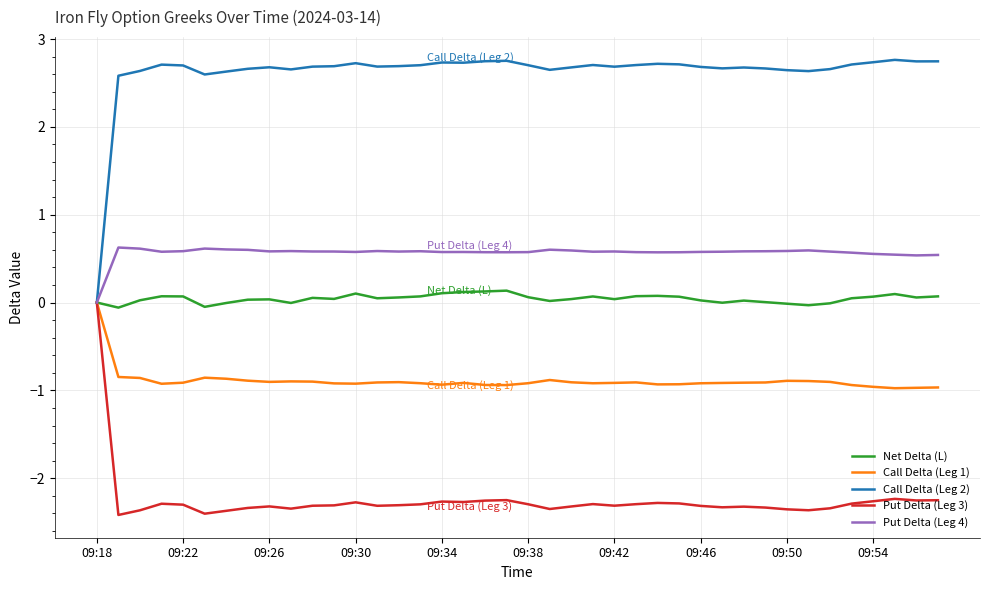

Which series has the widest spread of values?

Call Delta (Leg 2)